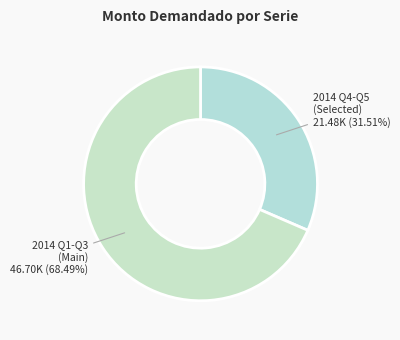

How many segments does this pie chart have?

2